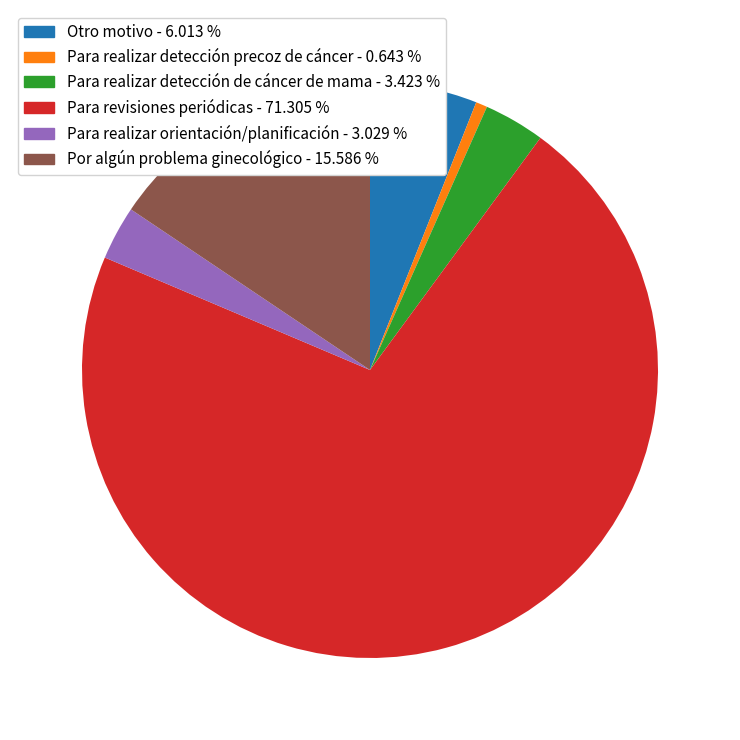

Combined, do Para realizar detección precoz de cáncer - 0.643 % and Por algún problema ginecológico - 15.586 % account for over 50%?

No